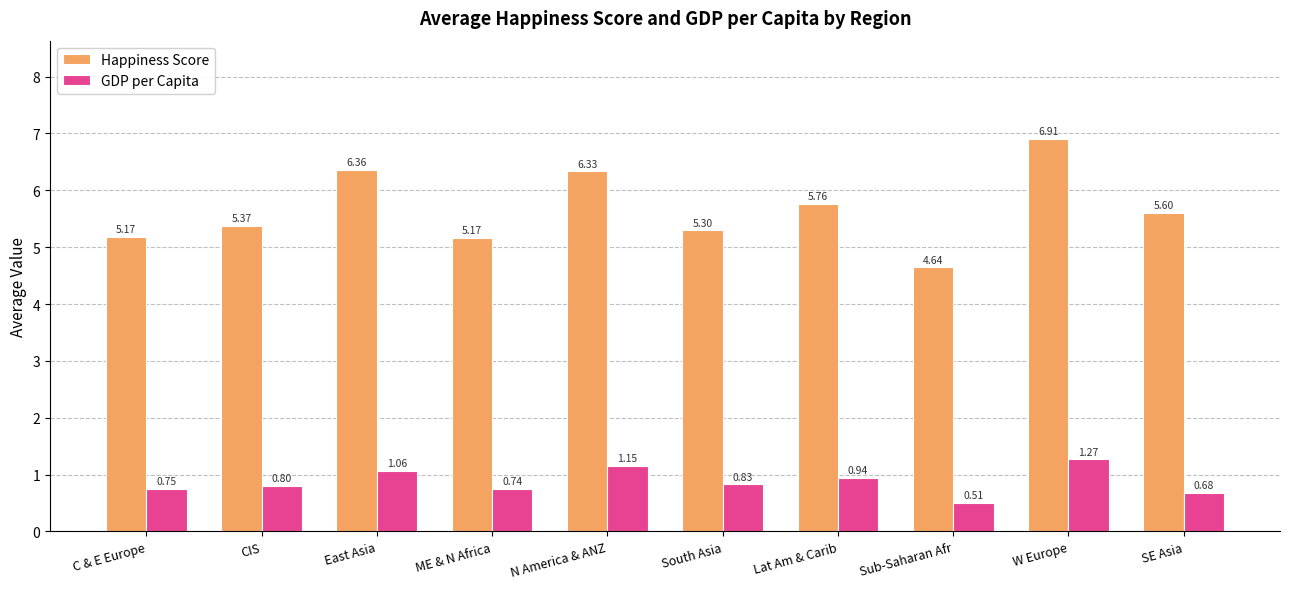

Does the chart contain any negative values?

No